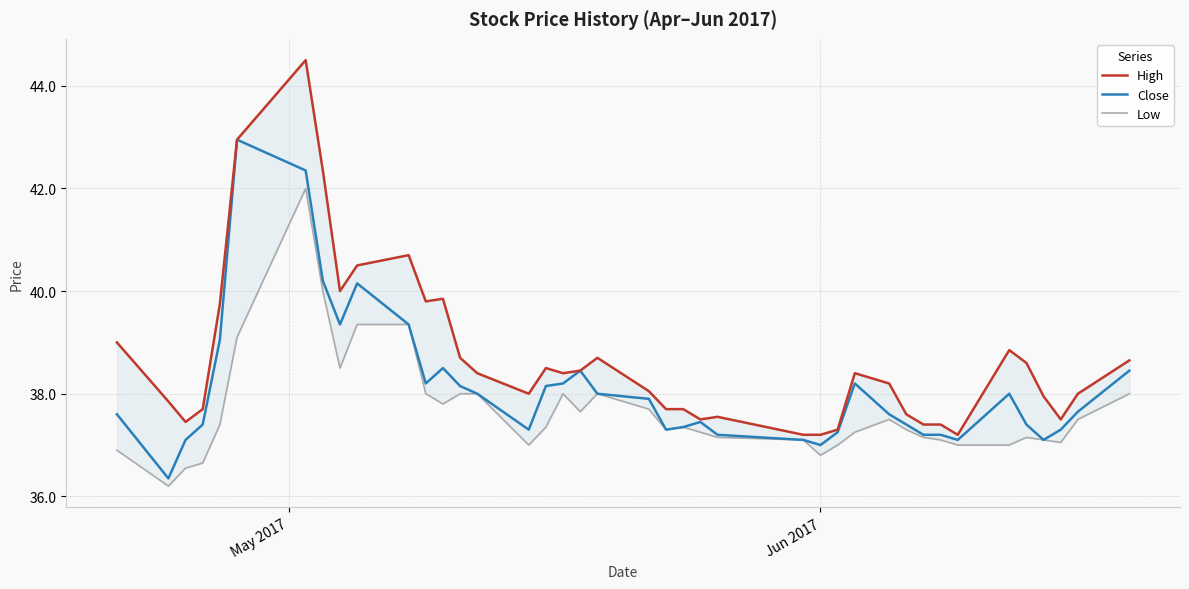

What is the maximum value for Close?

43.0